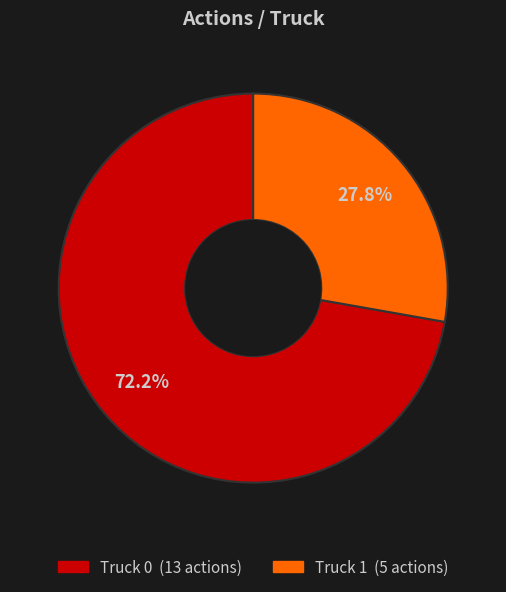

Approximately how many times larger is the value at Truck 0 compared to Truck 1?

2.6